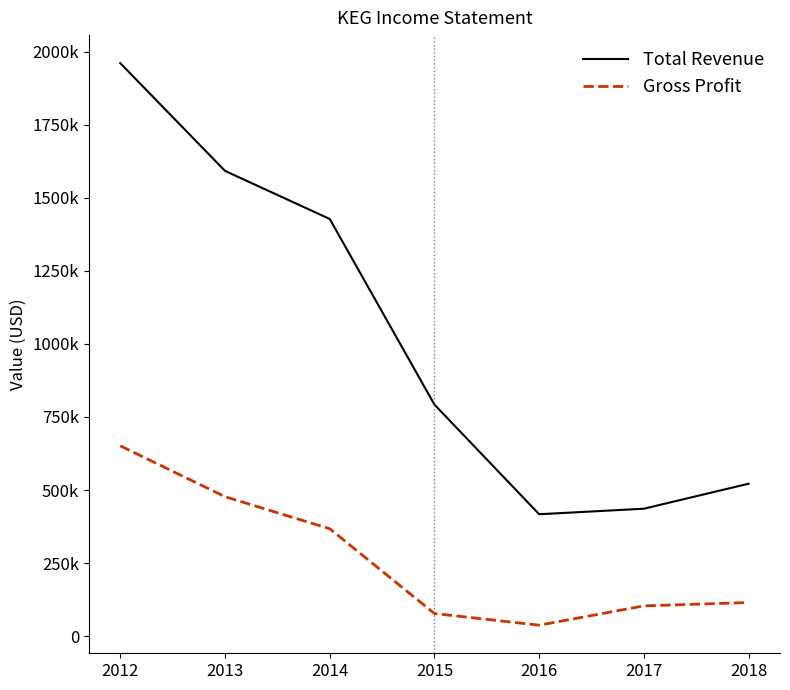

Reading left to right, transcribe all the data shown in this chart.

Total Revenue: 2012=1960100	2013=1591700	2014=1427300	2015=792300	2016=417300	2017=436200	2018=521700
Gross Profit: 2012=651200	2013=477200	2014=367700	2015=77700	2016=37800	2017=103800	2018=115300